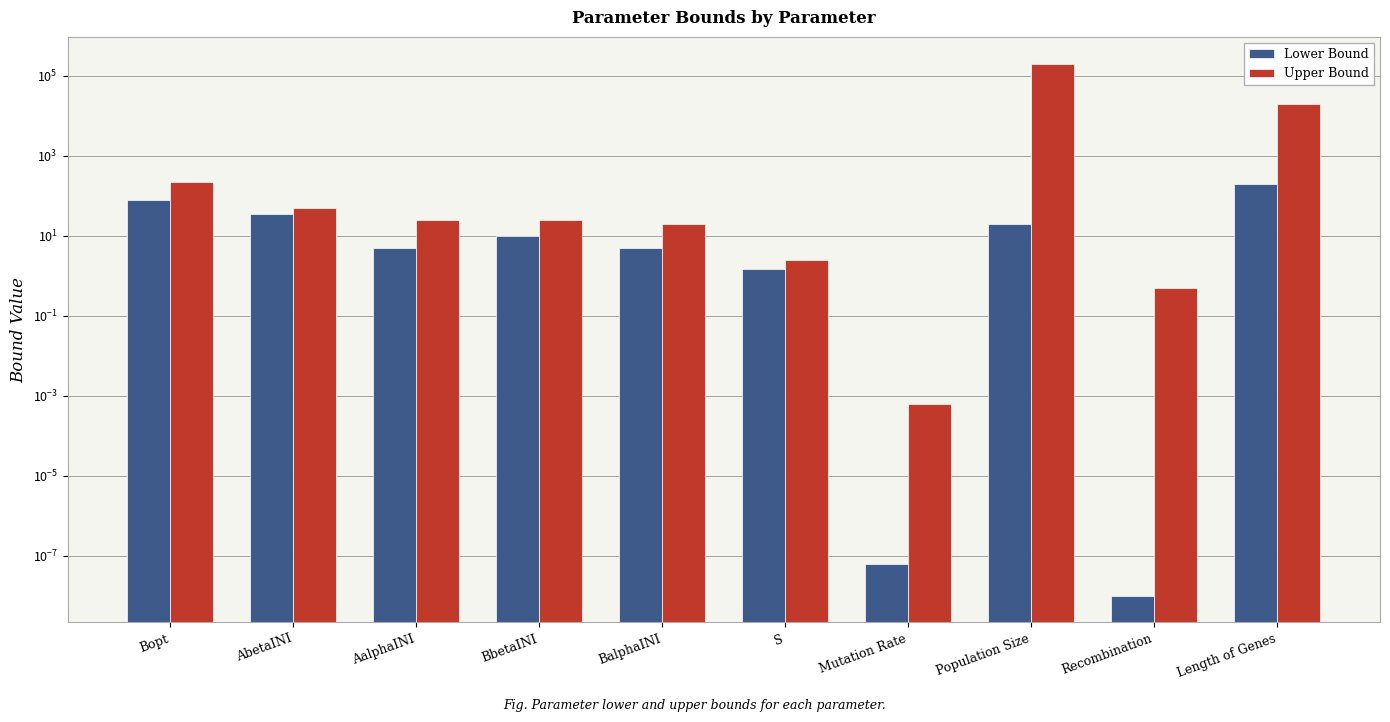

What is the maximum value shown in the chart?

200000.0